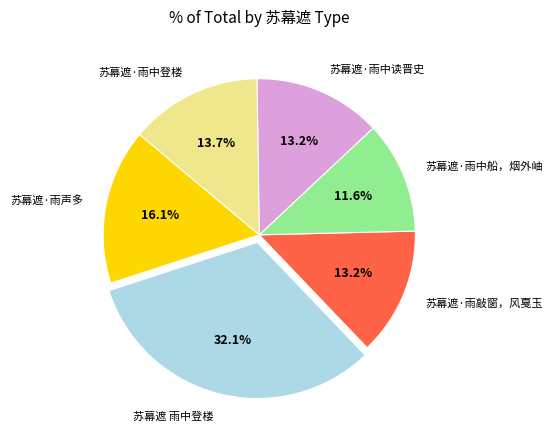

Which has a higher value, 苏幕遮·雨声多 or 苏幕遮·雨中读晋史?

苏幕遮·雨声多